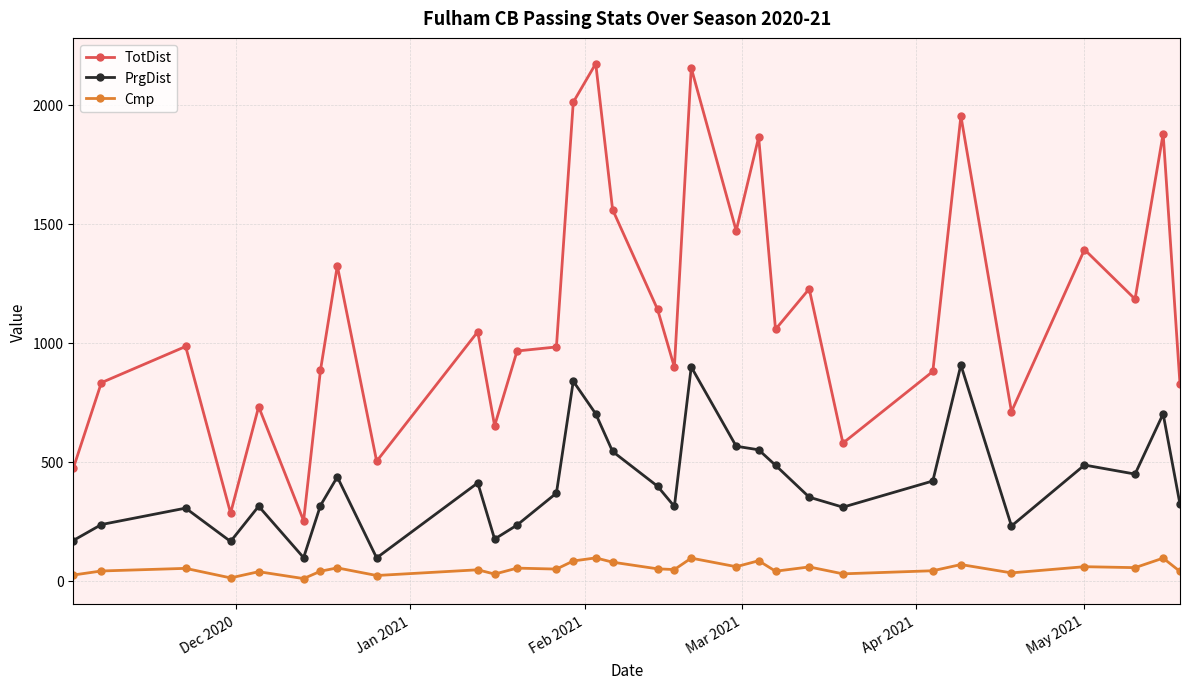

What is the minimum value for TotDist?

253